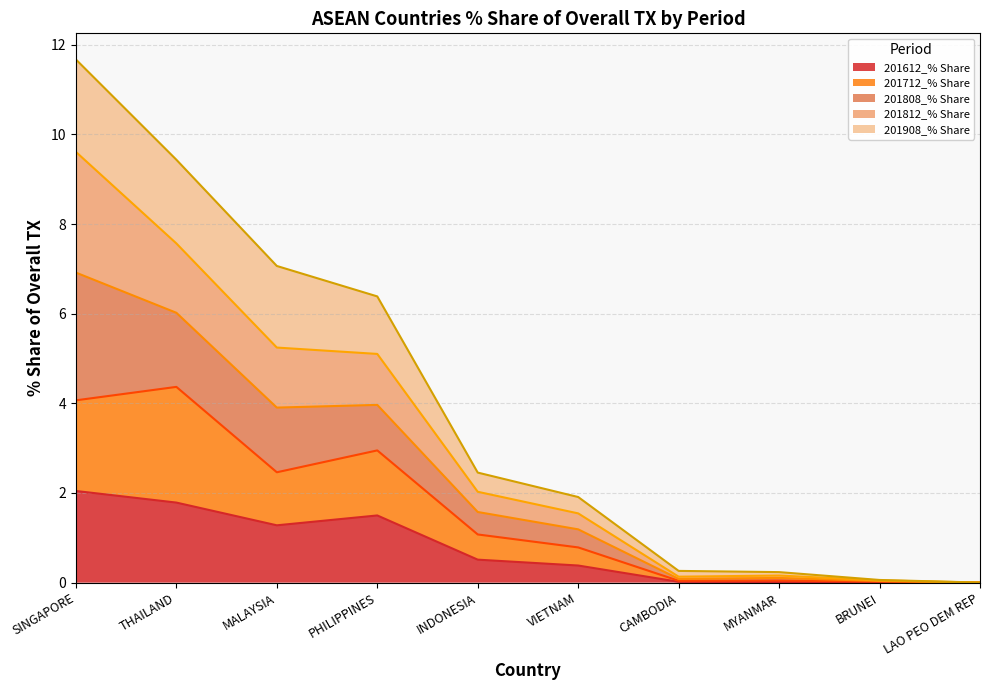

Which has a higher value, CAMBODIA or LAO PEO DEM REP?

CAMBODIA